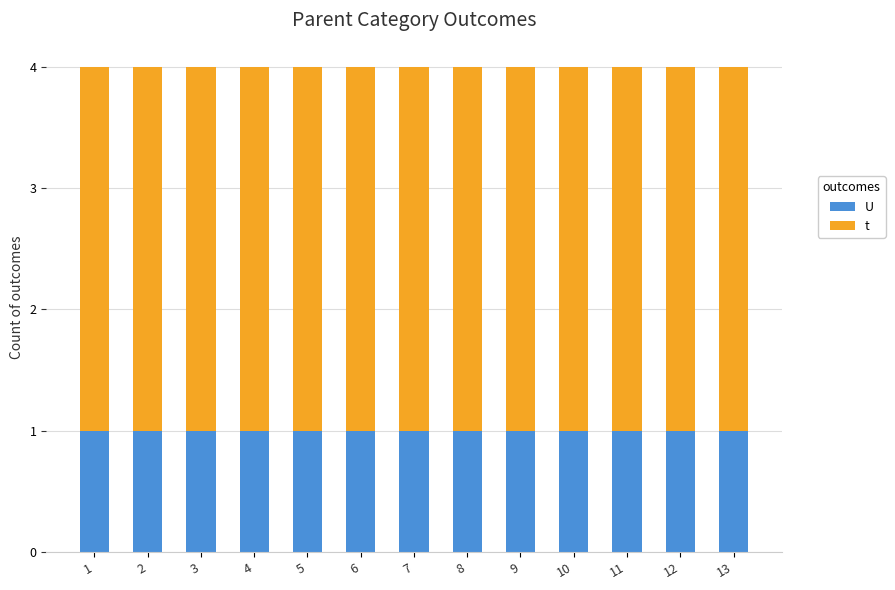

Are the bars horizontal?

No